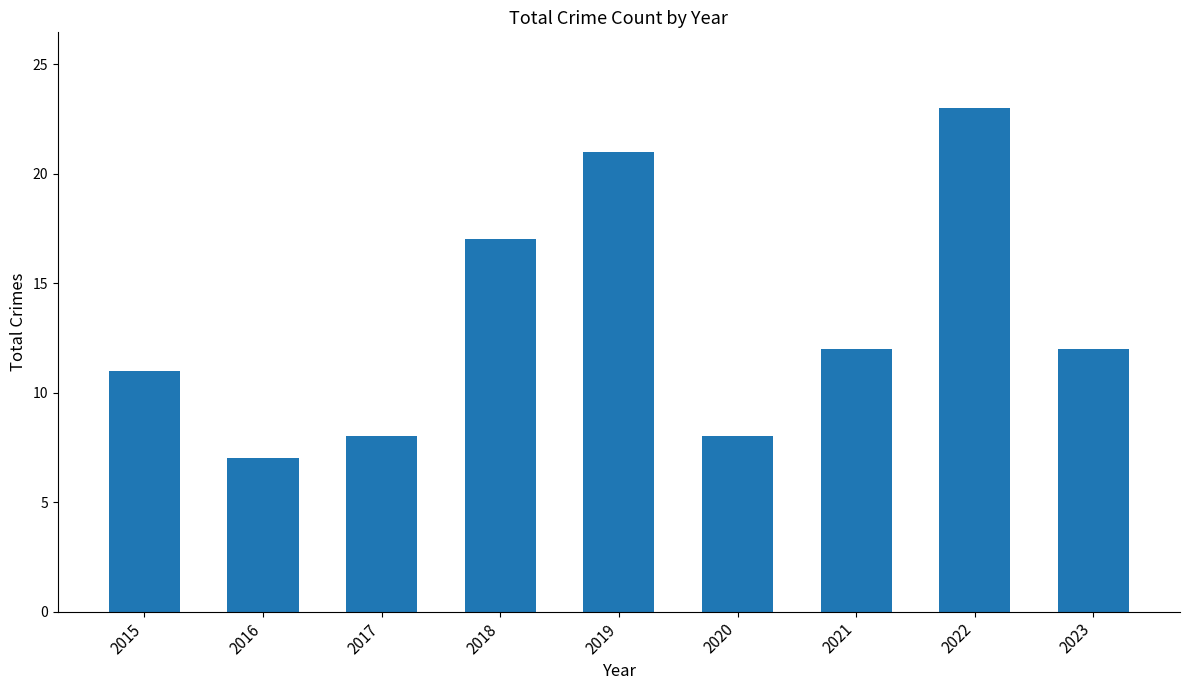

Where is the data nearest to the value 15?

2018